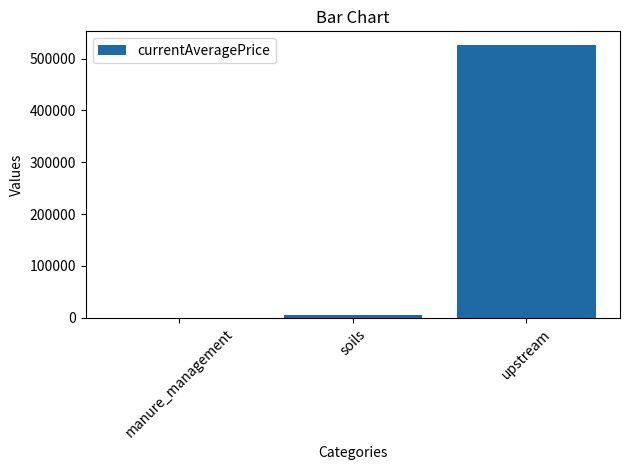

Reading right to left, list all the values displayed in this chart.

526204.0	6289.3	0.0